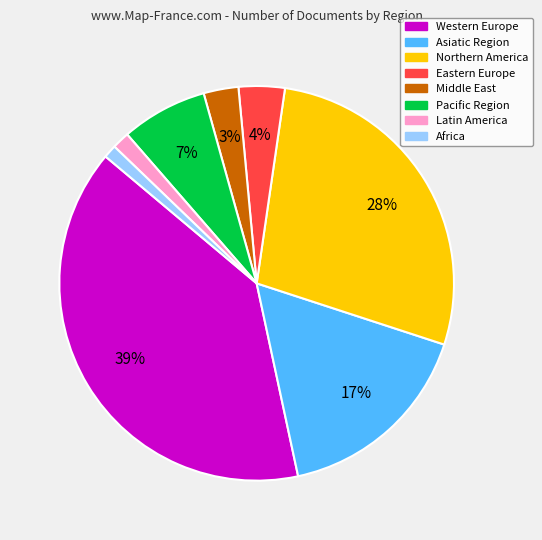

How many segments does this pie chart have?

8